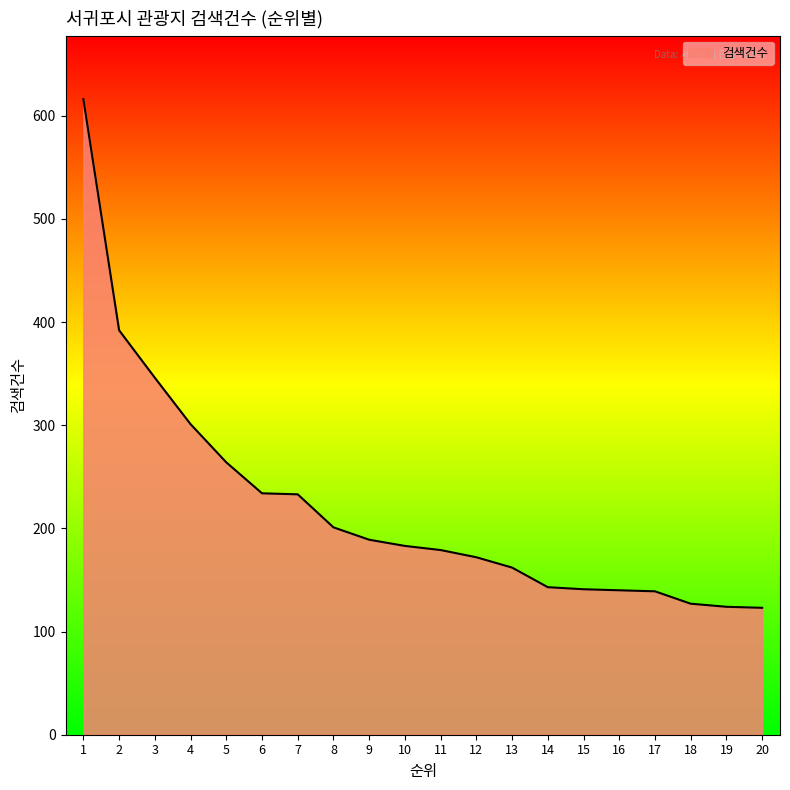

Between 4 and 3, which is larger?

3